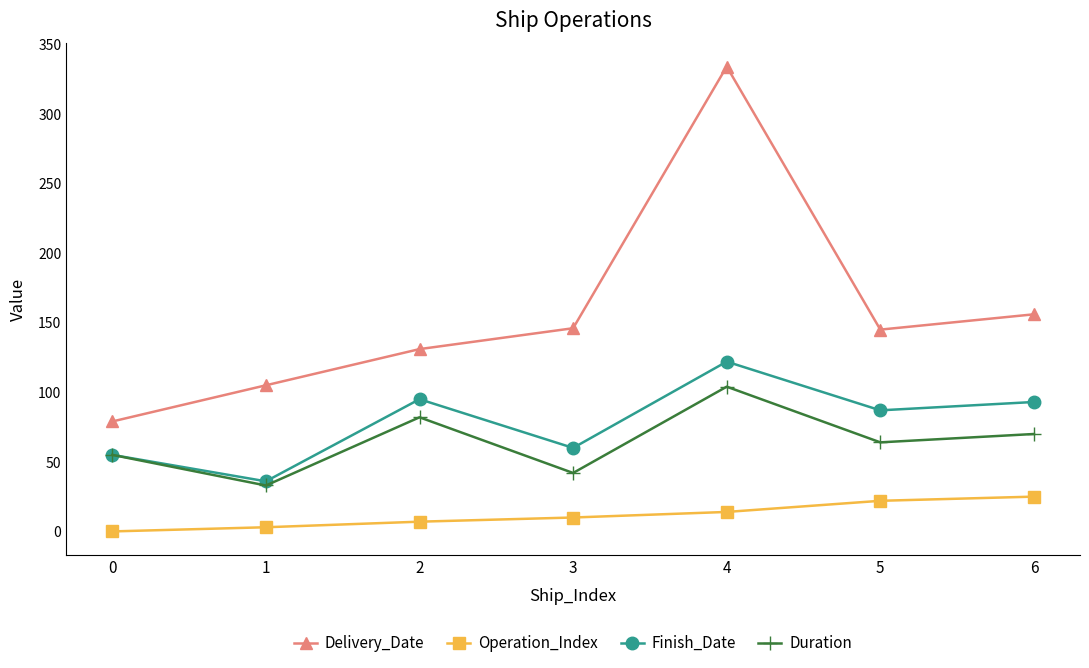

What is the greatest value displayed?

334